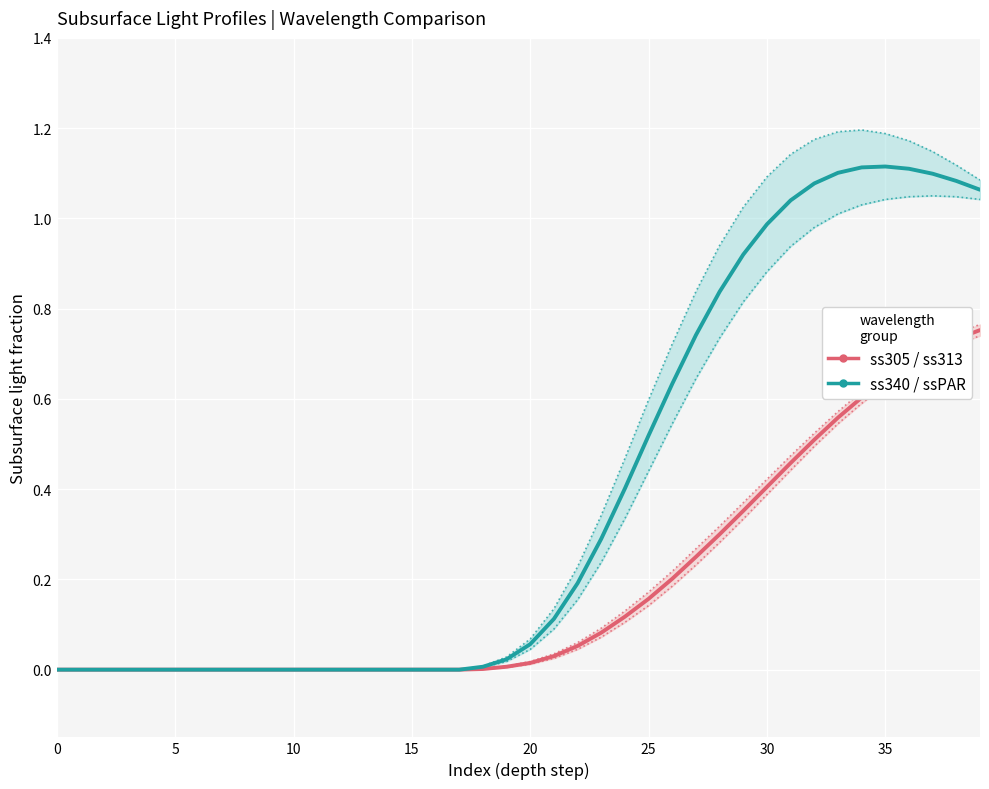

What is the difference between the second highest and minimum values in the ss340 / ssPAR (VIS) series?

1.1